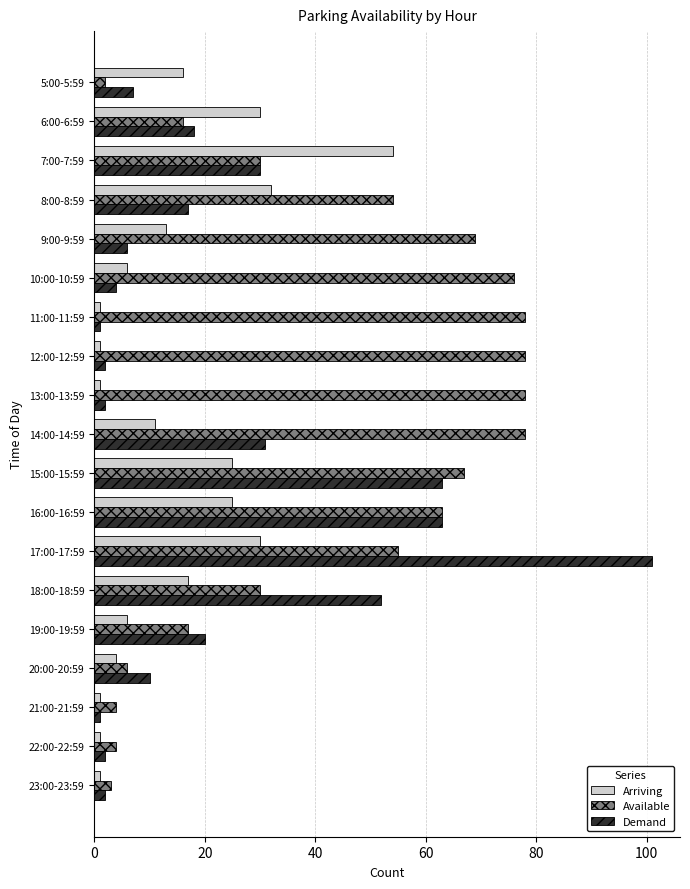

Which series has the largest total across all categories?

Available